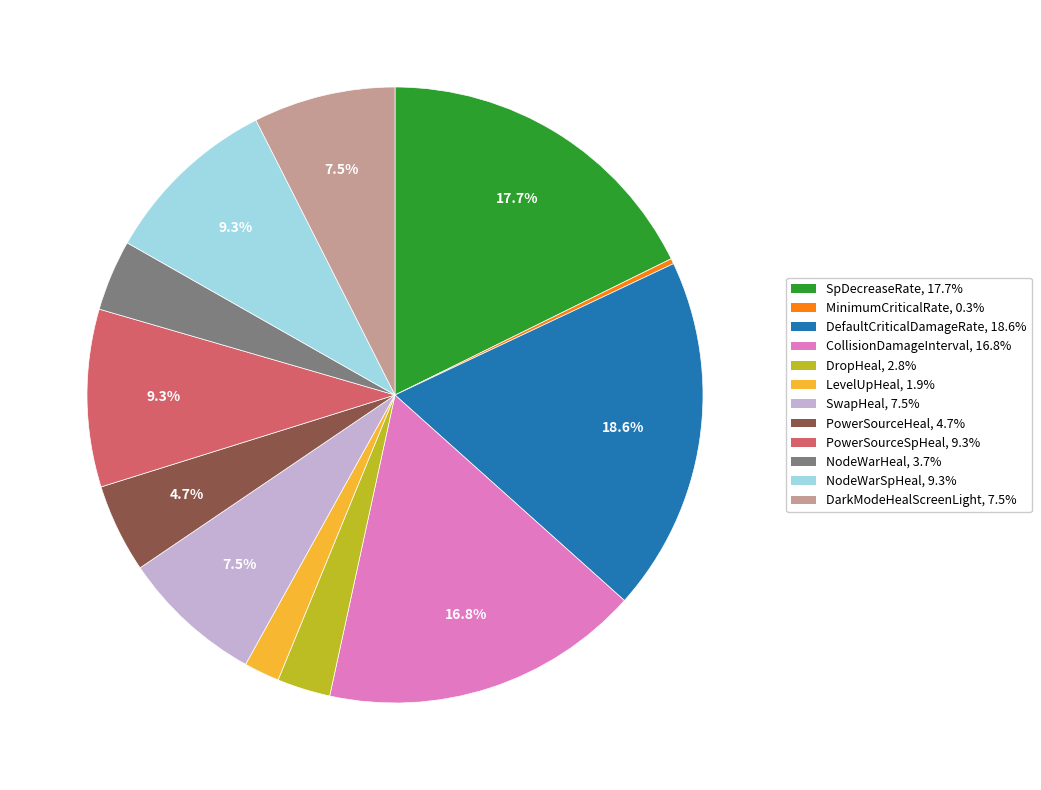

Does any single category account for the majority?

No